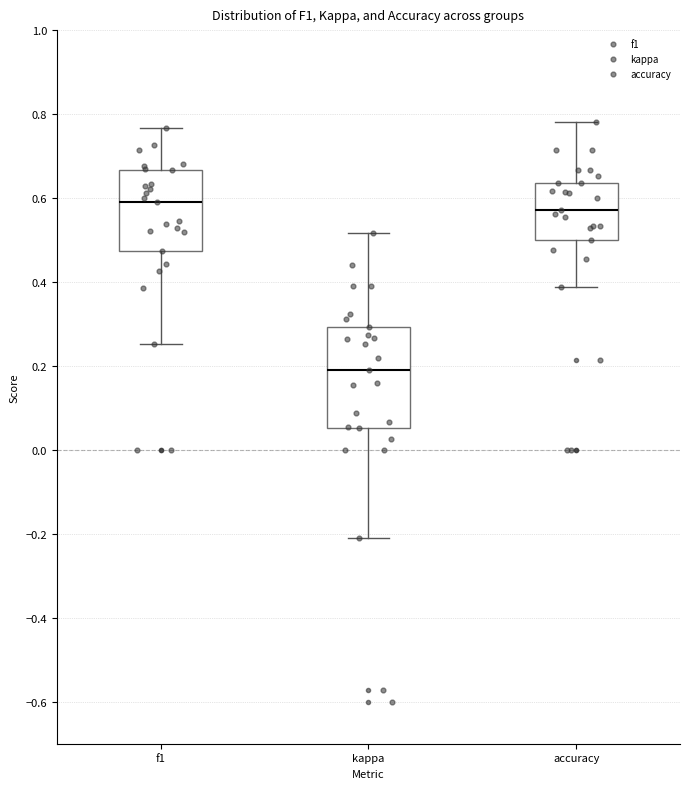

Which box has the lowest median line?

kappa